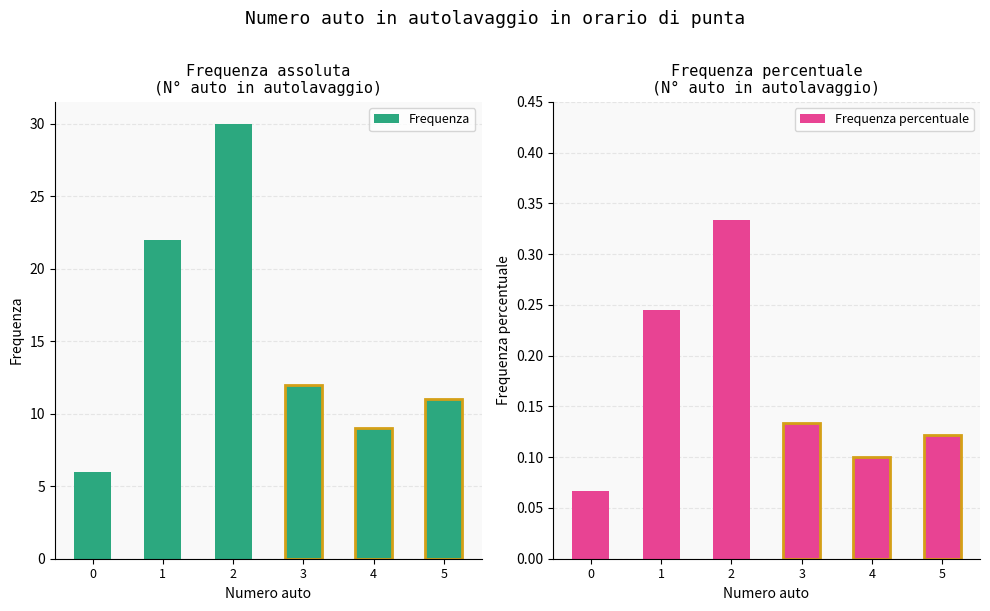

At which label does Frequenza percentuale reach its peak?

2